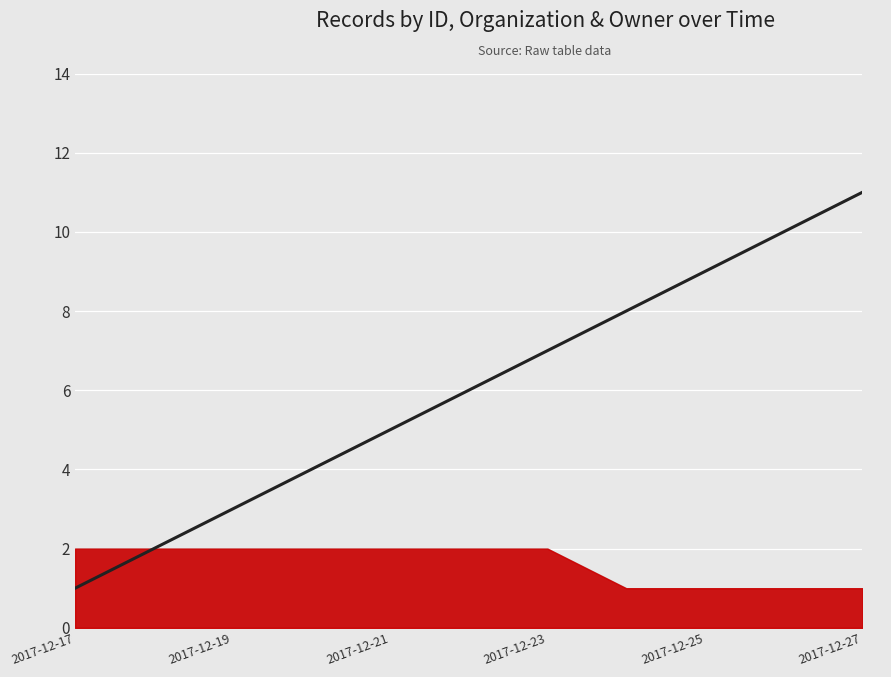

What is the greatest value displayed?

11